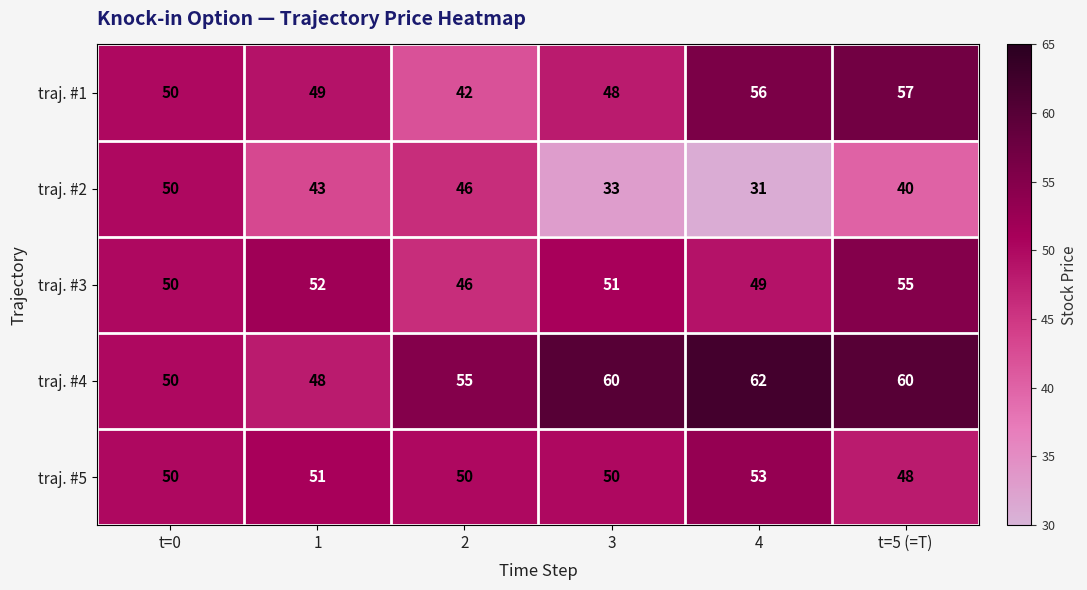

How many values in the traj. #1 series are below 50?

3